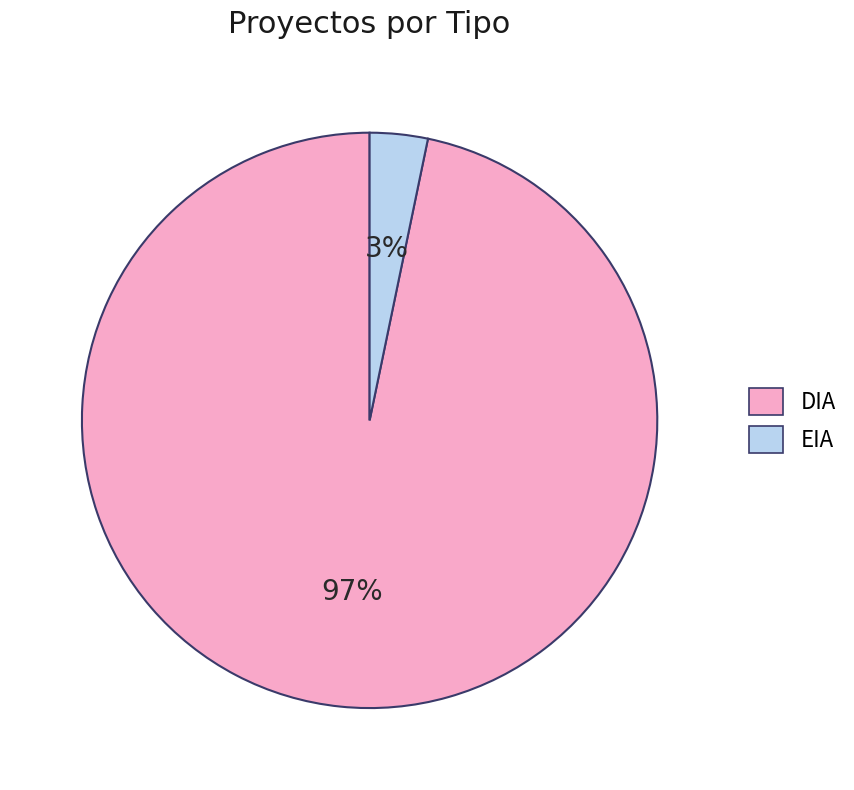

Combined, do DIA and EIA account for over 50%?

Yes